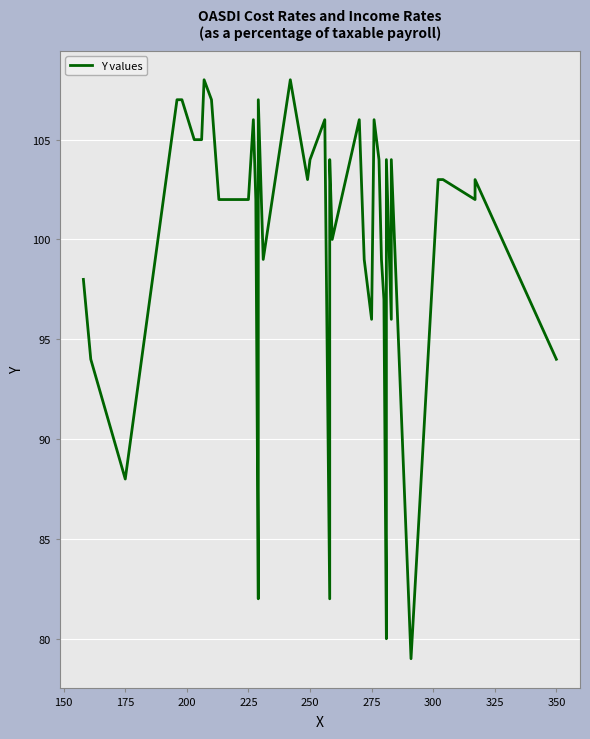

What is the maximum value shown in the chart?

108